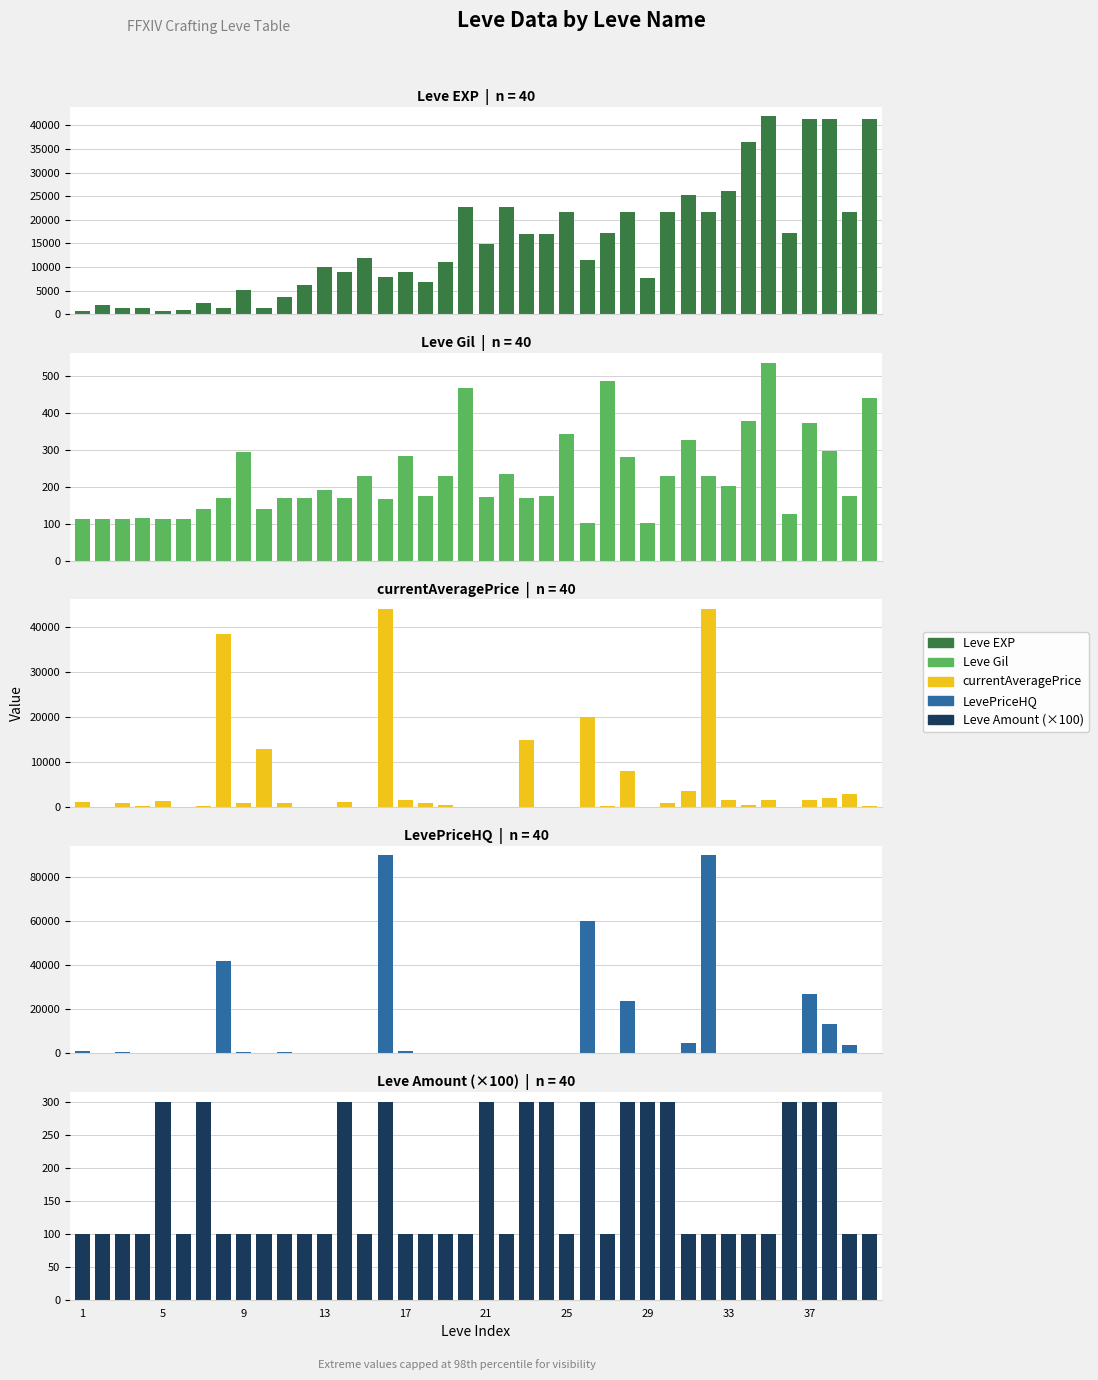

What is the maximum value for LevePriceHQ?

89980.5